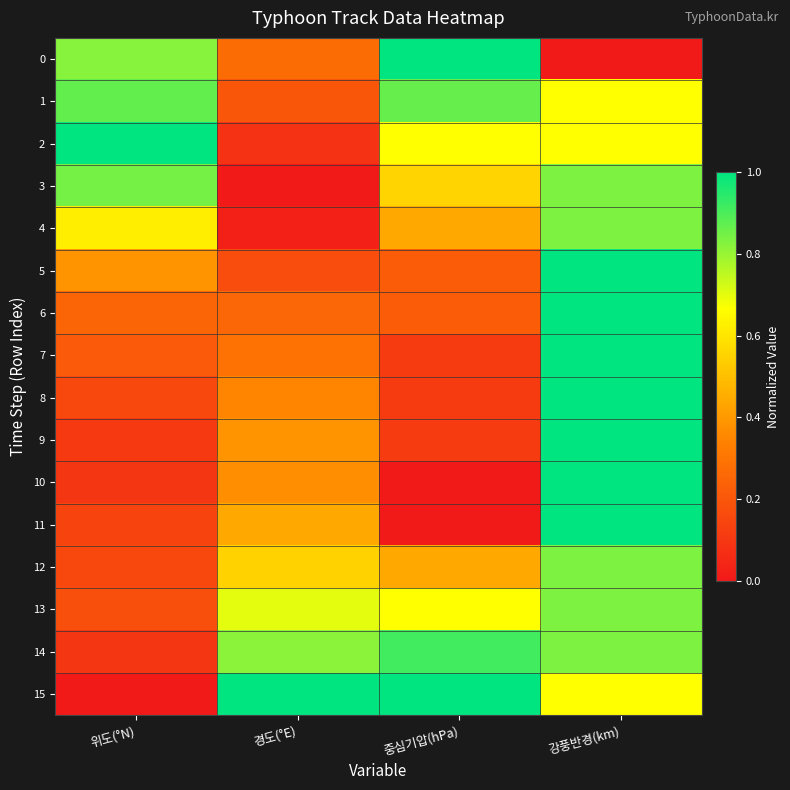

Reading left to right, list all the values displayed in this chart.

0: 위도(°N)=0.8	경도(°E)=0.3	중심기압(hPa)=1.0	강풍반경(km)=0.0
1: 위도(°N)=0.9	경도(°E)=0.2	중심기압(hPa)=0.9	강풍반경(km)=0.7
2: 위도(°N)=1.0	경도(°E)=0.1	중심기압(hPa)=0.7	강풍반경(km)=0.7
3: 위도(°N)=0.8	경도(°E)=0.0	중심기압(hPa)=0.6	강풍반경(km)=0.8
4: 위도(°N)=0.6	경도(°E)=0.0	중심기압(hPa)=0.4	강풍반경(km)=0.8
5: 위도(°N)=0.4	경도(°E)=0.2	중심기압(hPa)=0.2	강풍반경(km)=1.0
6: 위도(°N)=0.2	경도(°E)=0.3	중심기압(hPa)=0.2	강풍반경(km)=1.0
7: 위도(°N)=0.2	경도(°E)=0.3	중심기압(hPa)=0.1	강풍반경(km)=1.0
8: 위도(°N)=0.2	경도(°E)=0.3	중심기압(hPa)=0.1	강풍반경(km)=1.0
9: 위도(°N)=0.1	경도(°E)=0.4	중심기압(hPa)=0.1	강풍반경(km)=1.0
10: 위도(°N)=0.1	경도(°E)=0.4	중심기압(hPa)=0.0	강풍반경(km)=1.0
11: 위도(°N)=0.1	경도(°E)=0.4	중심기압(hPa)=0.0	강풍반경(km)=1.0
12: 위도(°N)=0.2	경도(°E)=0.6	중심기압(hPa)=0.4	강풍반경(km)=0.8
13: 위도(°N)=0.2	경도(°E)=0.7	중심기압(hPa)=0.7	강풍반경(km)=0.8
14: 위도(°N)=0.1	경도(°E)=0.8	중심기압(hPa)=0.9	강풍반경(km)=0.8
15: 위도(°N)=0.0	경도(°E)=1.0	중심기압(hPa)=1.0	강풍반경(km)=0.7